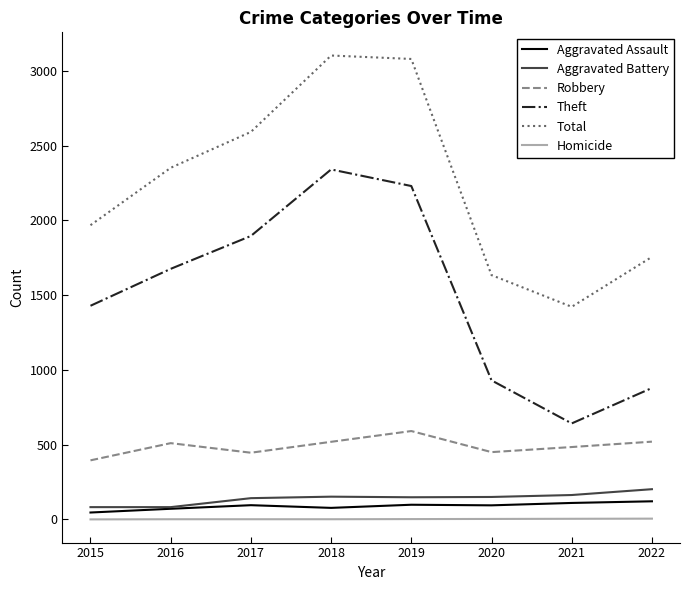

Which series has the largest total across all categories?

Total